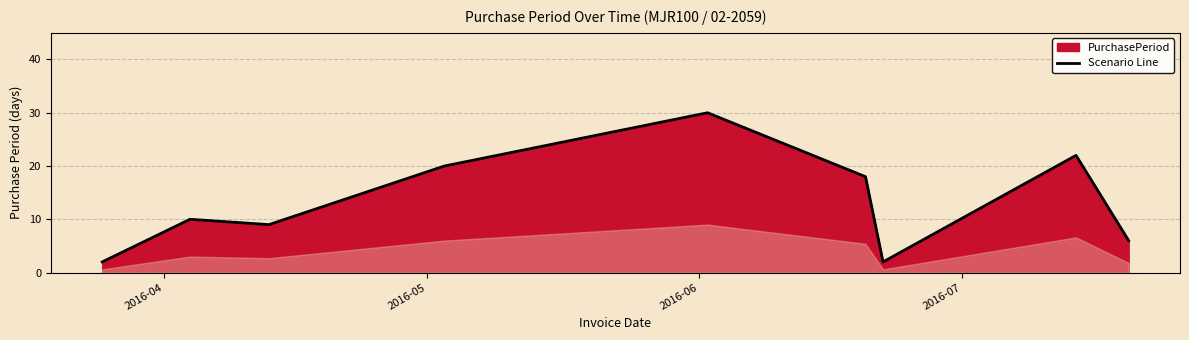

What is the greatest value displayed?

30